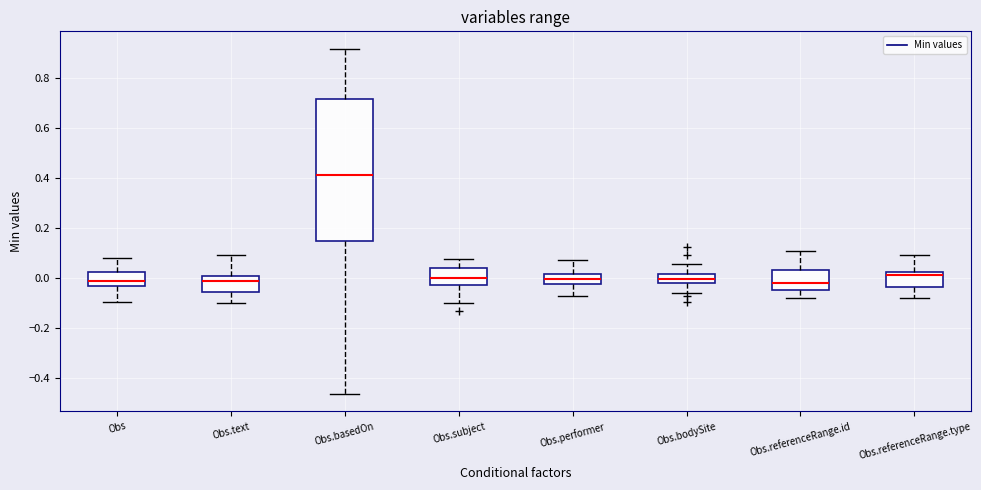

Reading left to right, read every box against the y-axis: the position of its median line, the range the box covers, and the ends of its whiskers. The values are not printed on the chart, so give them approximately, as read against the axis.

Obs: median -0.02, box -0.04 to 0.02, whiskers -0.10 to 0.08
Obs.text: median -0.02, box -0.06 to 0.00, whiskers -0.10 to 0.10
Obs.basedOn: median 0.42, box 0.14 to 0.72, whiskers -0.46 to 0.92
Obs.subject: median 0.00, box -0.02 to 0.04, whiskers -0.10 to 0.08
Obs.performer: median 0.00, box -0.02 to 0.02, whiskers -0.08 to 0.08
Obs.bodySite: median 0.00, box -0.02 to 0.02, whiskers -0.06 to 0.06
Obs.referenceRange.id: median -0.02, box -0.04 to 0.04, whiskers -0.08 to 0.10
Obs.referenceRange.type: median 0.02 (just below the box's upper edge), box -0.04 to 0.02, whiskers -0.08 to 0.10